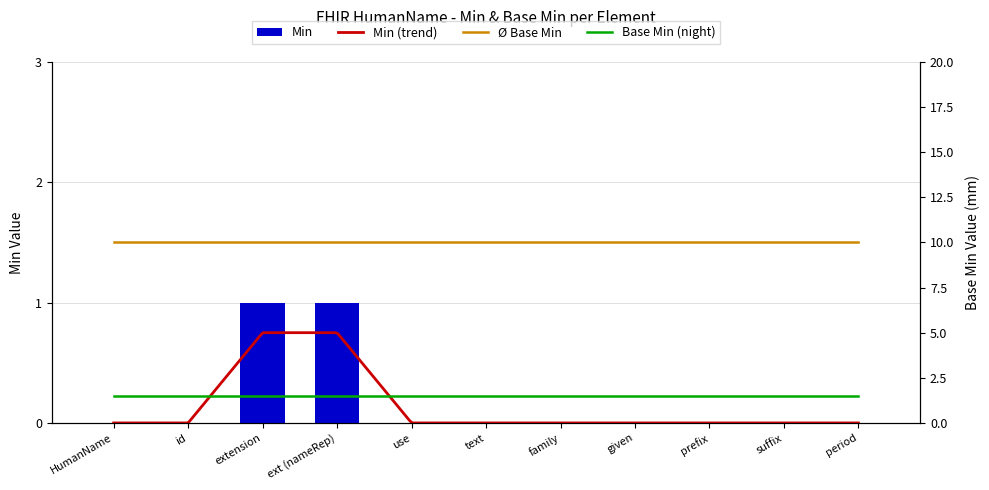

How many bars are there in total?

11